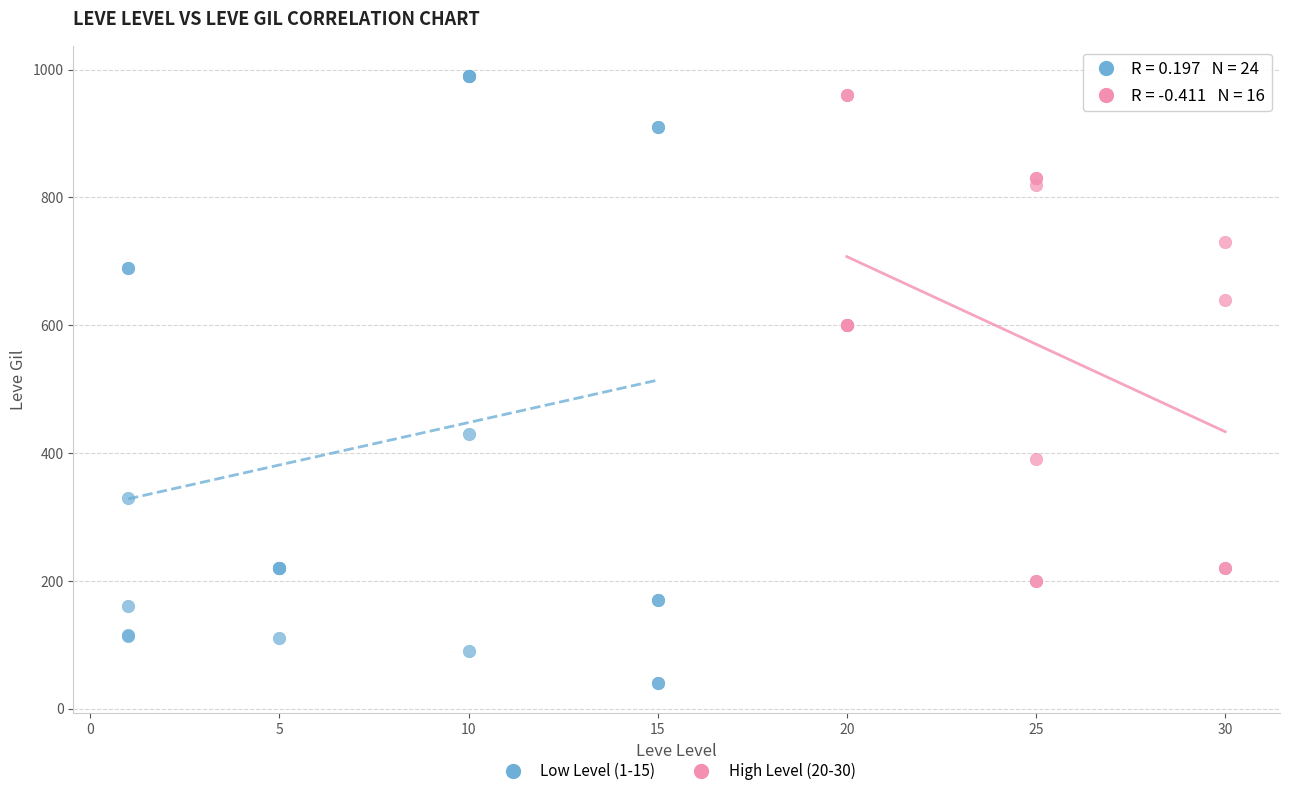

Which series contains the lowest Y value?

Low Level (1-15)